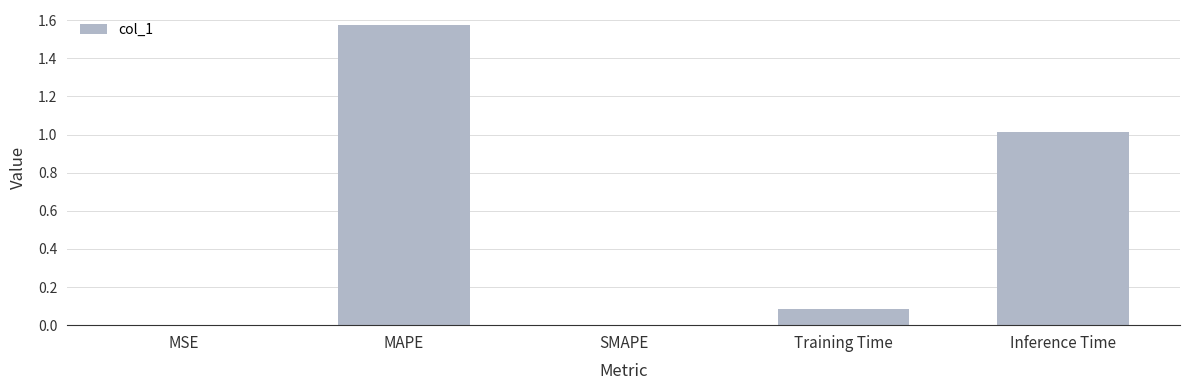

Count the number of categories in the chart.

5